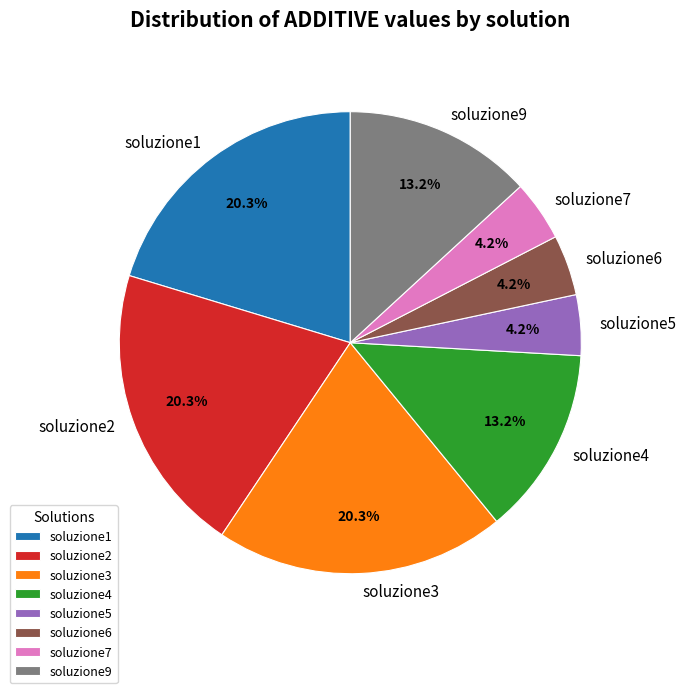

How many segments does this pie chart have?

8